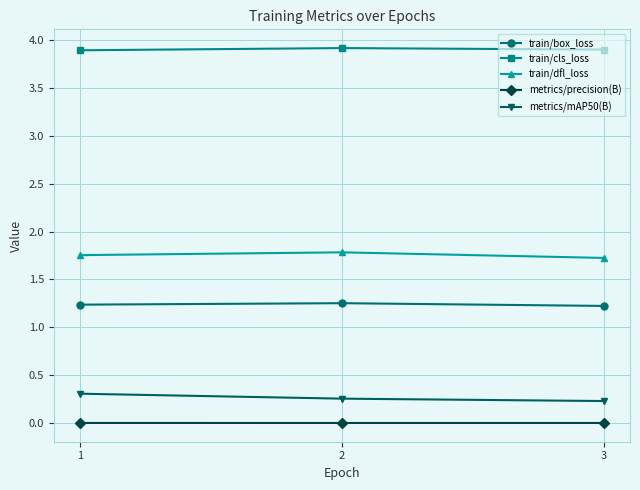

Rank the series by their maximum value, from highest to lowest.

train/cls_loss, train/dfl_loss, train/box_loss, metrics/mAP50(B), metrics/precision(B)